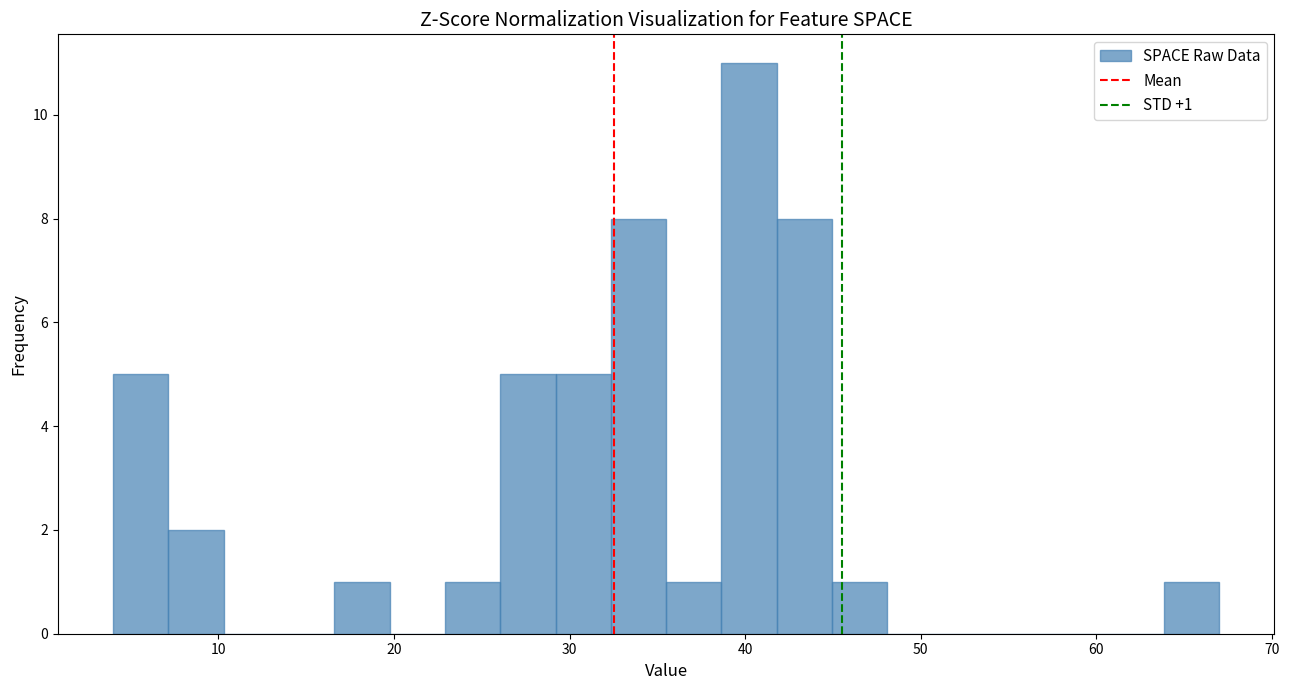

Around what value on the x-axis is the tallest bar? Give the approximate position of its centre, as read against the axis.

40